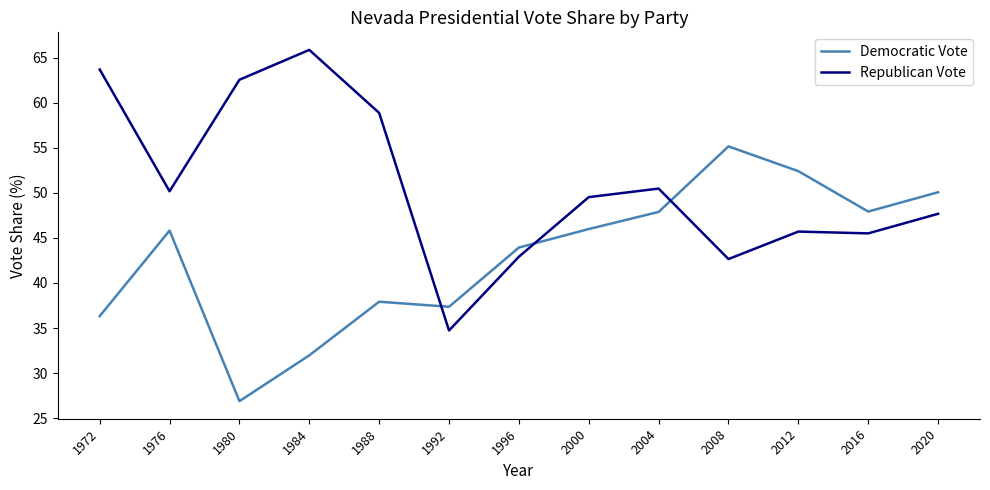

Which category has the highest value across all series?

1984